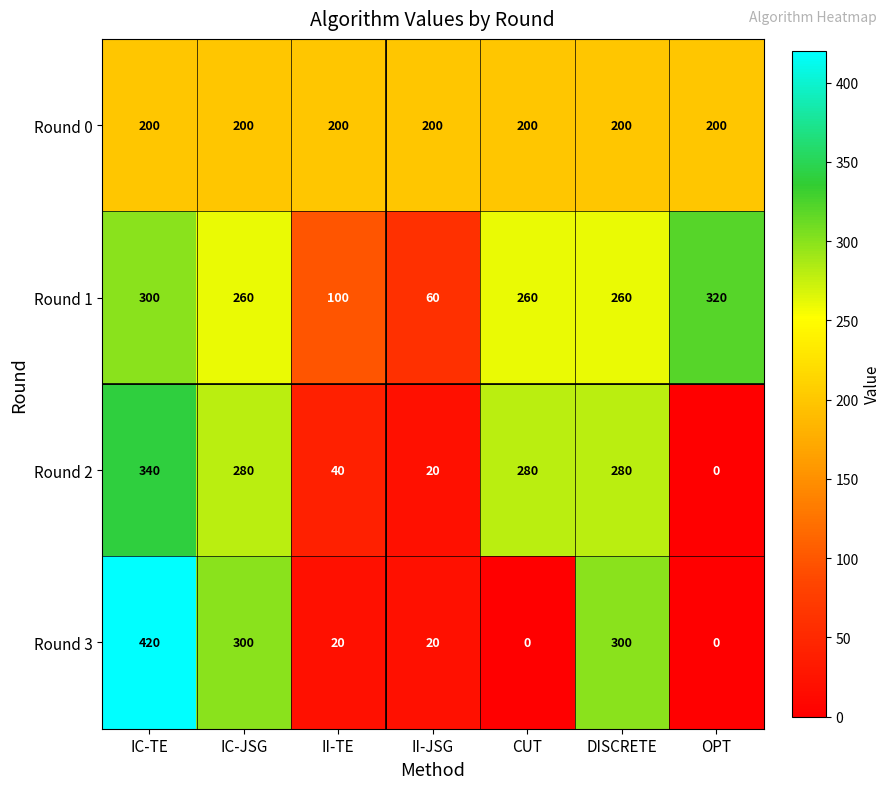

Which category has the highest value in the Round 1 series?

OPT